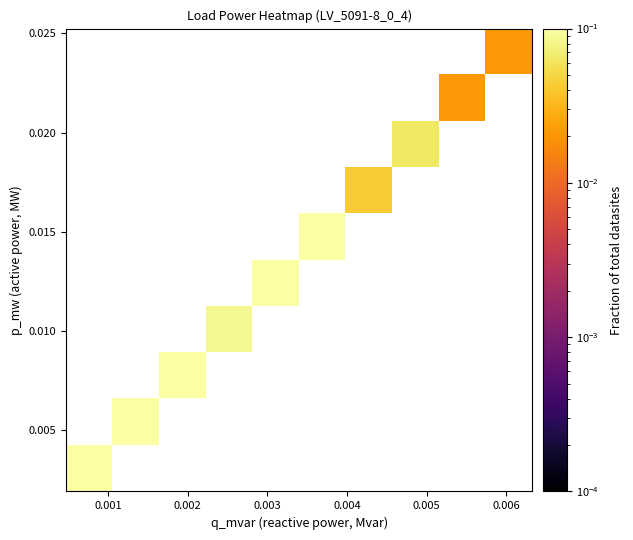

How many distinct data groups are displayed?

10